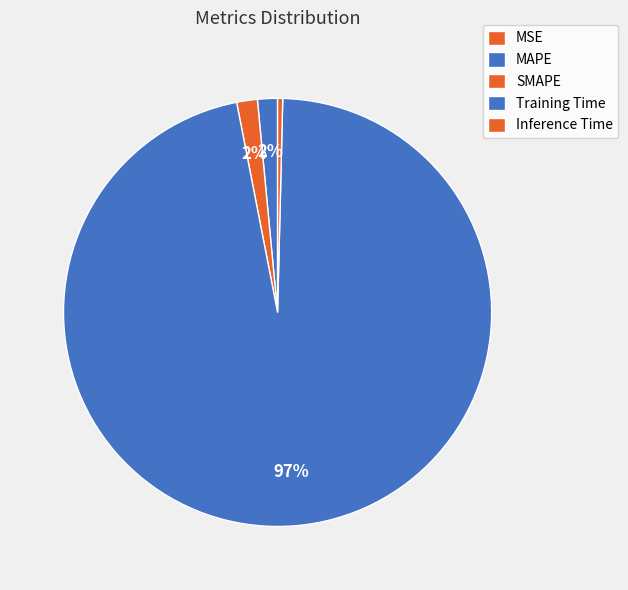

Which slice is the smallest?

MSE